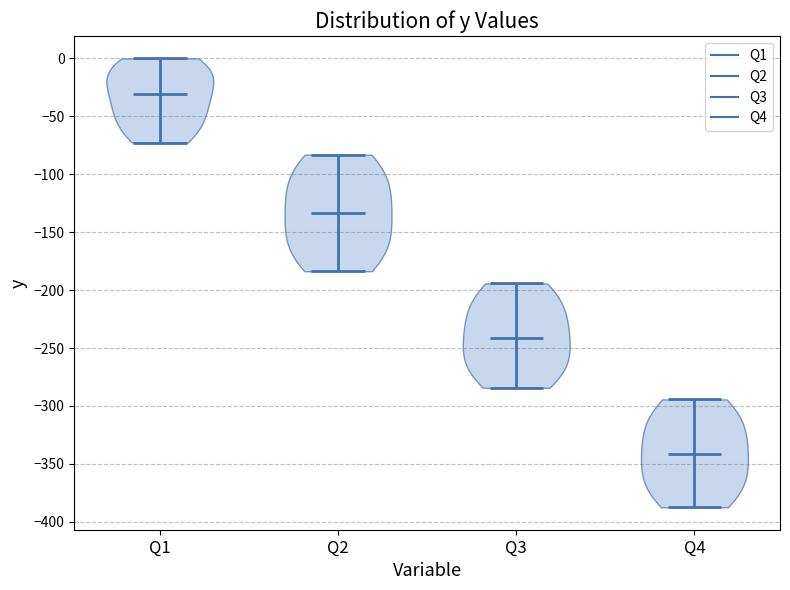

Reading left to right, read every violin against the y-axis: where its median line is, and the lowest and highest points it reaches. The values are not printed on the chart, so give them approximately, as read against the axis.

Q1: median line -30, lowest point -75, highest point 0
Q2: median line -135, lowest point -185, highest point -85
Q3: median line -240, lowest point -285, highest point -195
Q4: median line -340, lowest point -385, highest point -295